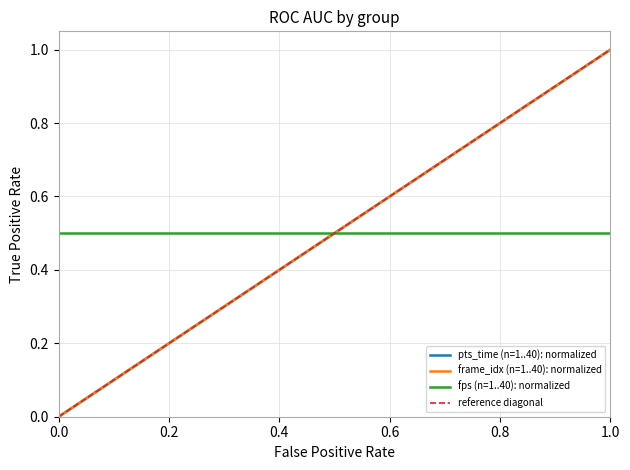

At 26, list the series in order from largest to smallest.

pts_time, frame_idx